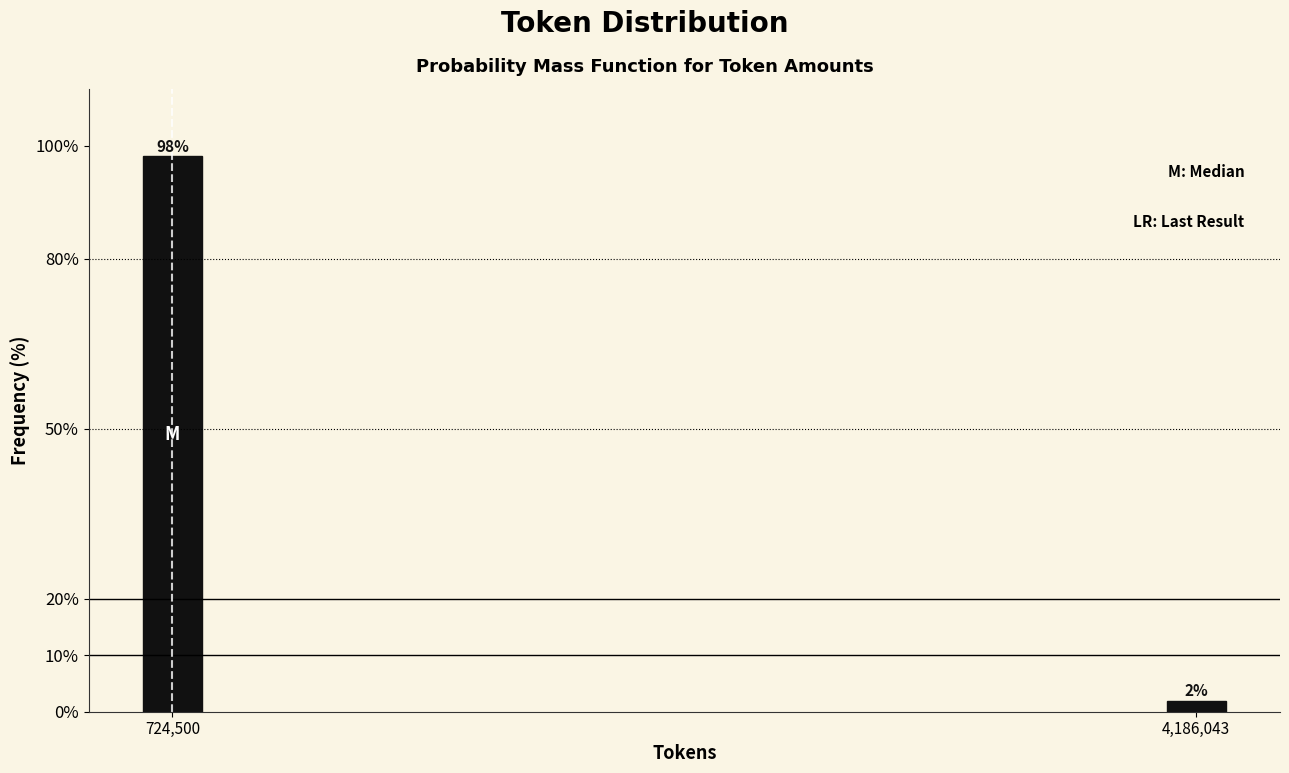

Between 4,186,043 and 724,500, which is larger?

724,500